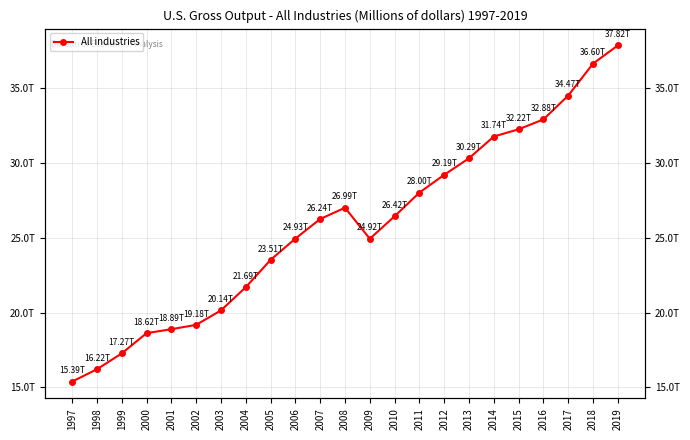

What is the approximate value at 2013?

30291347